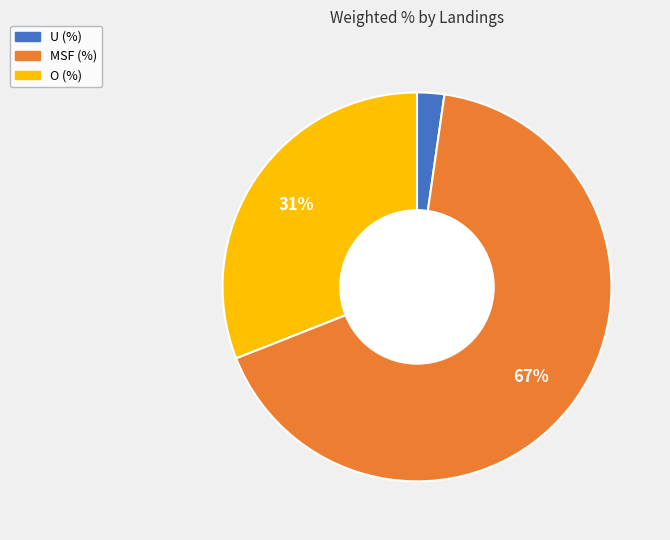

Rank the categories by value from highest to lowest.

MSF (%), O (%), U (%)